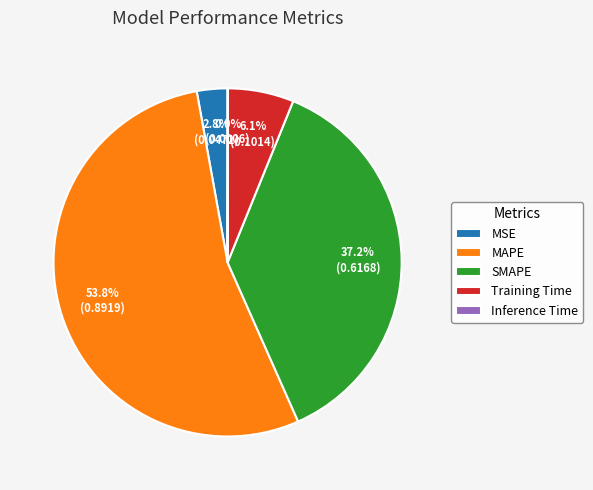

True or false: Training Time accounts for 6% of the total.

True